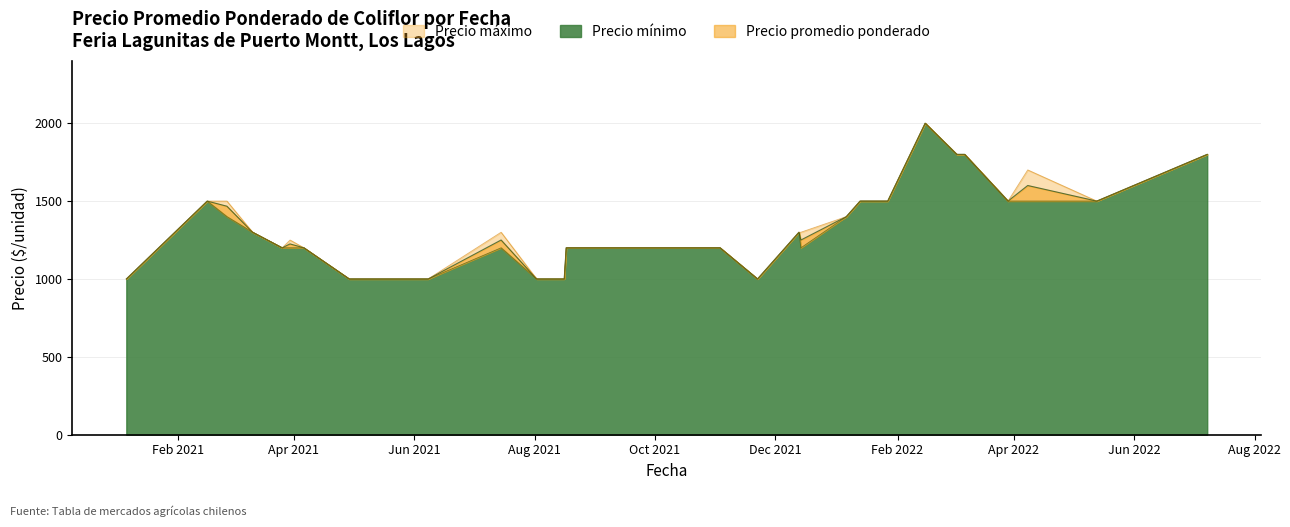

What is the approximate value of Precio promedio ponderado at 2022-05-13, to the nearest 50?

1500